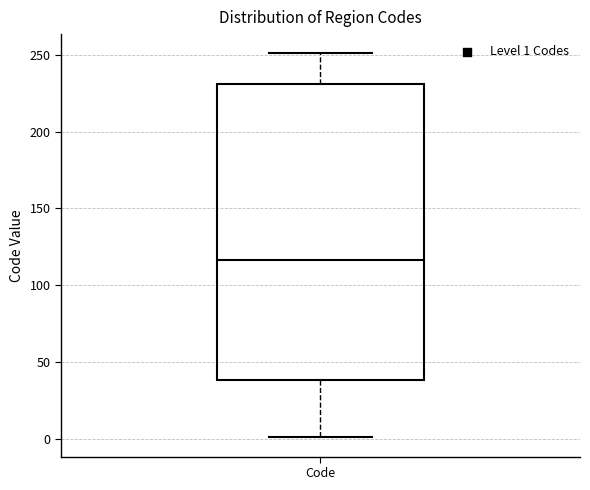

Transcribe this box plot: give where the median line is, the range the box spans, and where the two whiskers end, as read against the y-axis. The values are not printed on the chart, so give them approximately, as read against the axis.

median 115, box 40 to 230, whiskers 0 to 250